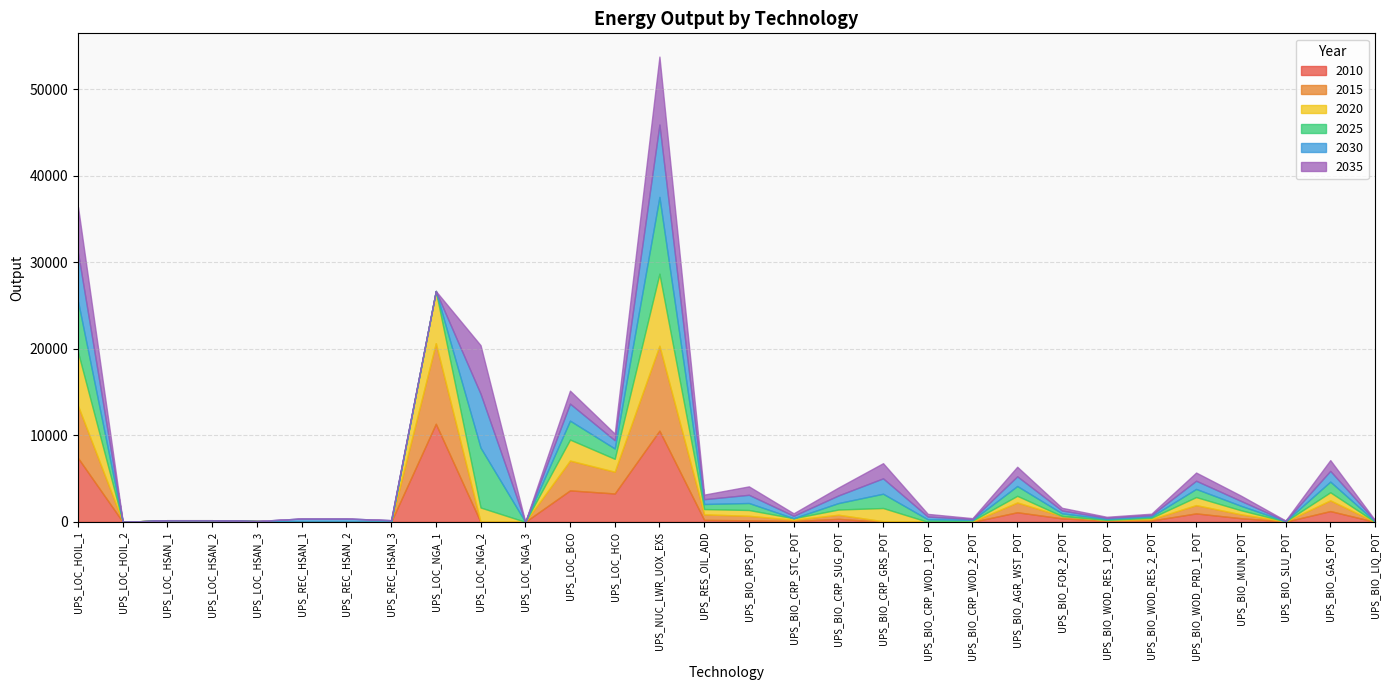

Rank the series by their maximum value, from lowest to highest.

2035, 2020, 2030, 2025, 2015, 2010